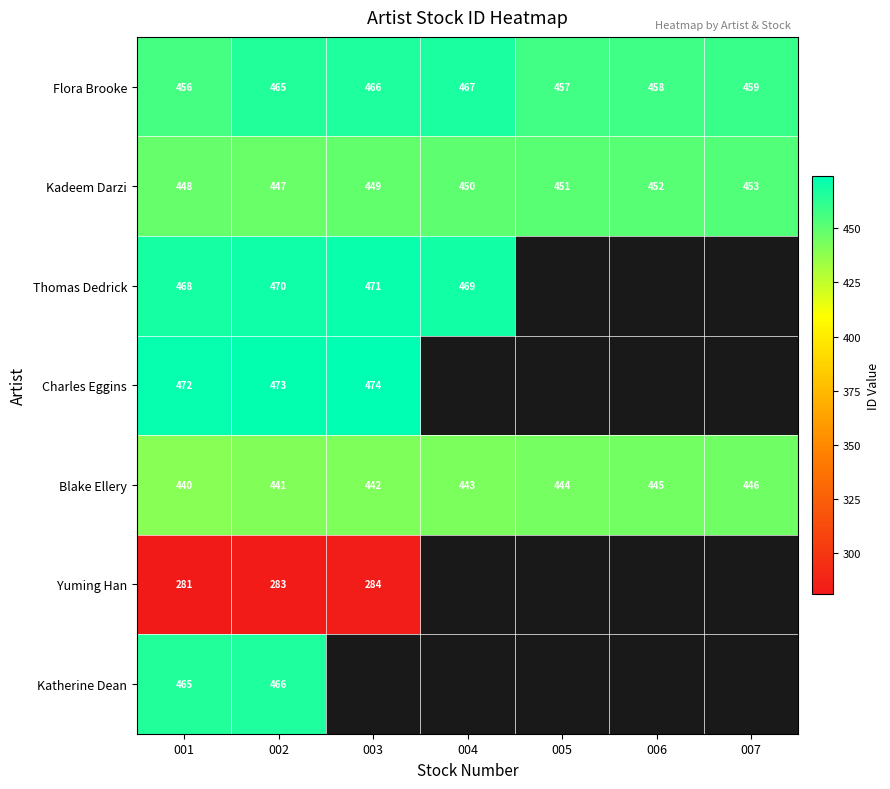

Which has a higher value, 001 or 005?

005